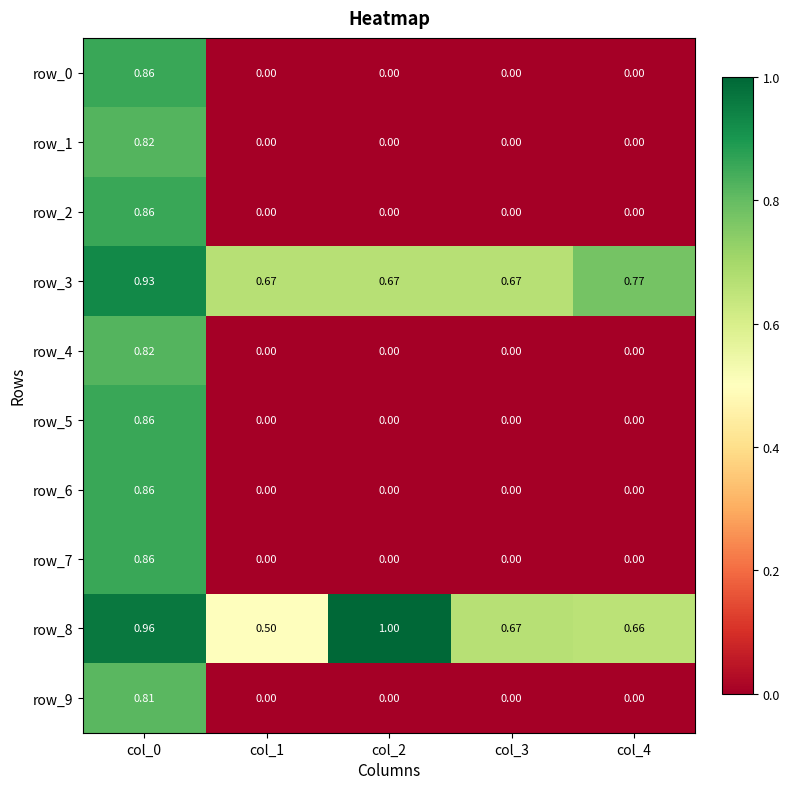

Read the row_8 value at col_1.

0.5